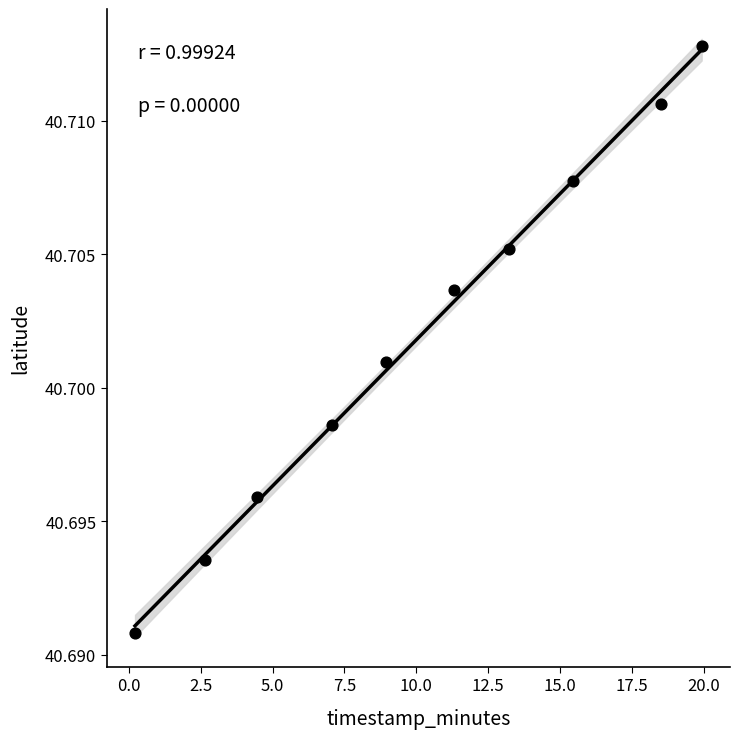

What is the average X value?

10.2